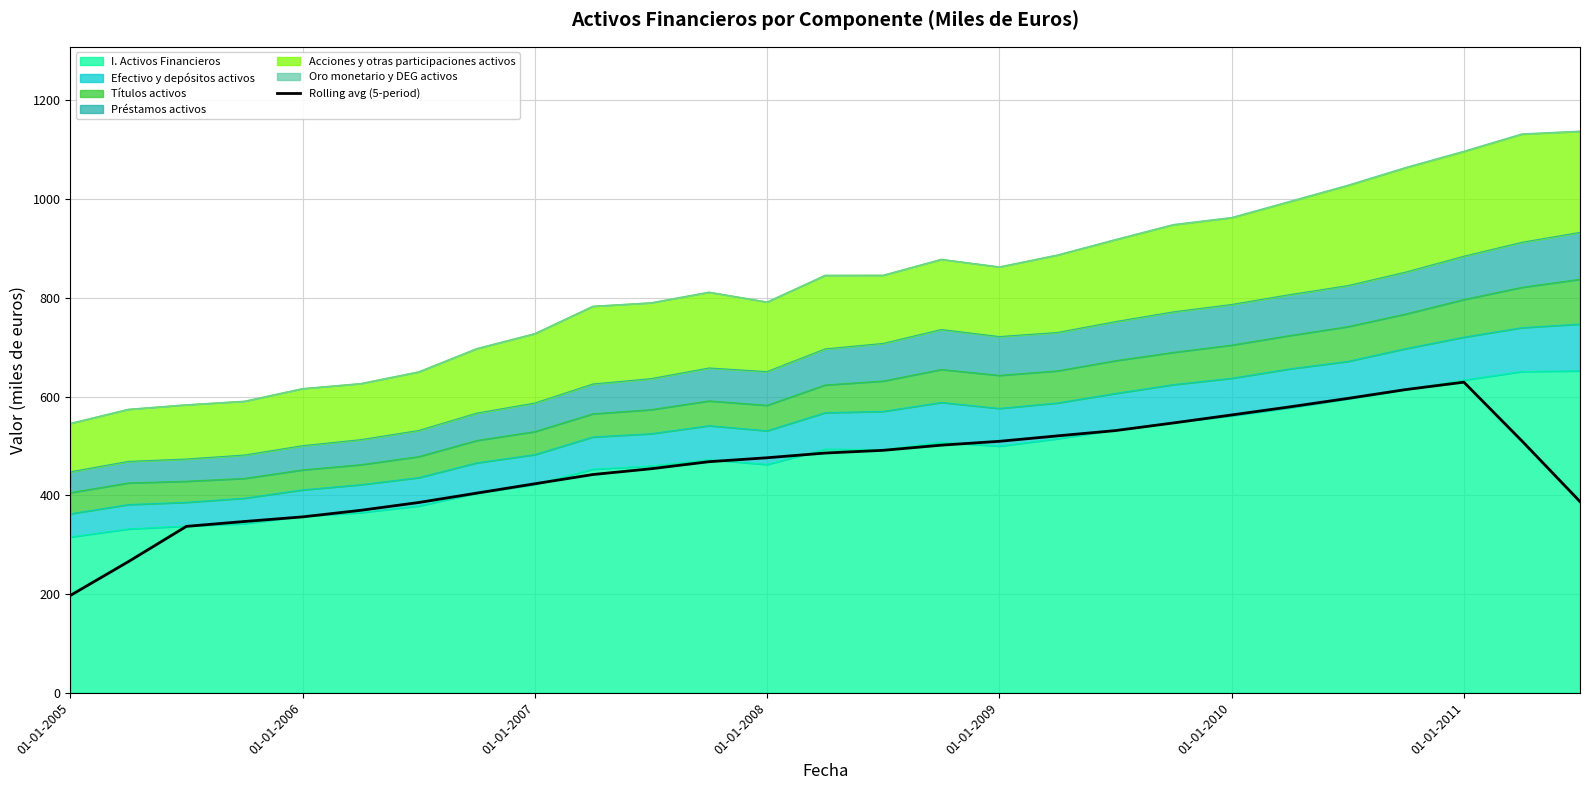

At which category does the chart reach its minimum across all series?

01-01-2005